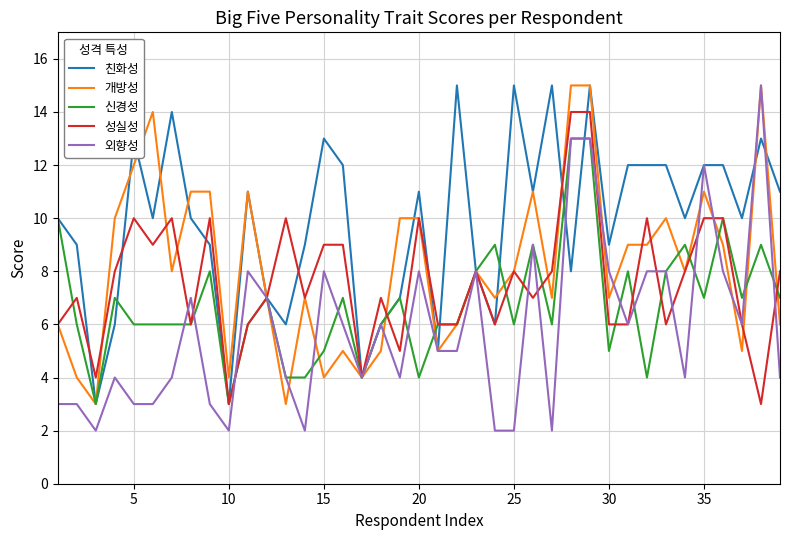

Which series has the largest range (max minus min)?

외향성